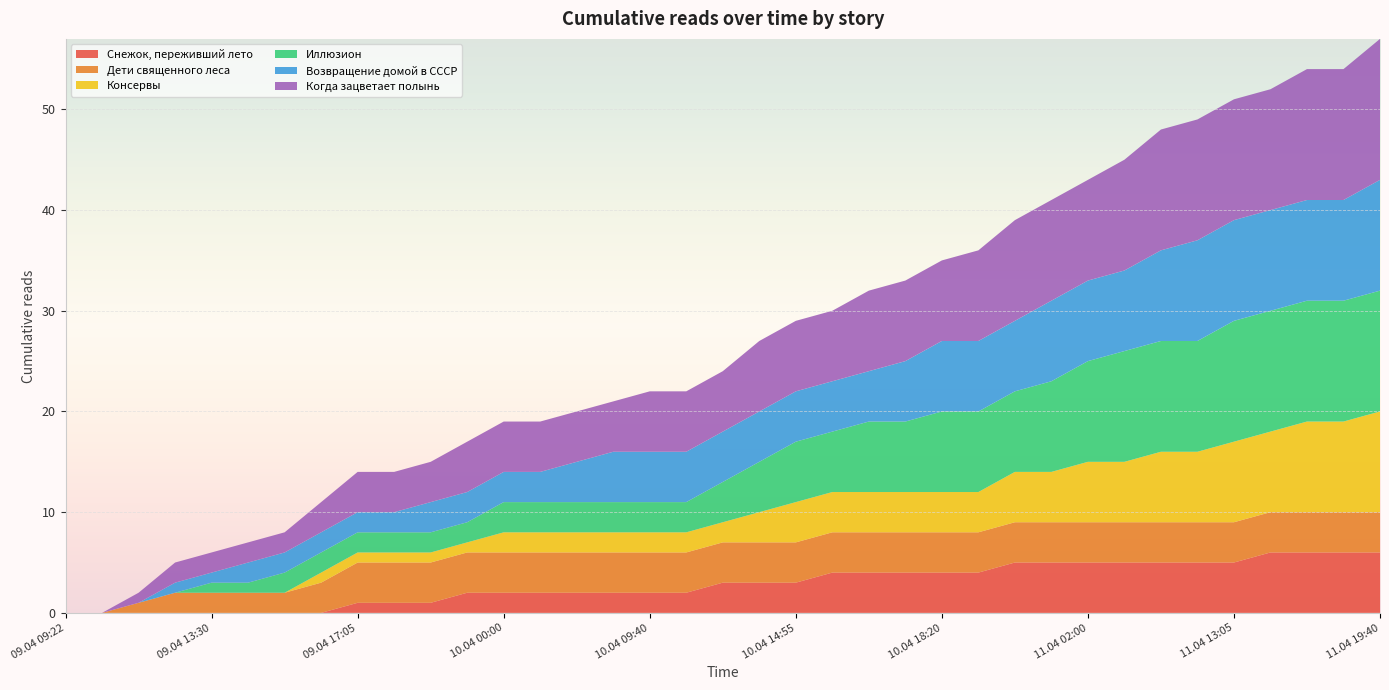

Reading left to right, what are all the values shown in this chart?

Снежок, переживший лето: 09.04 09:22=0	09.04 09:45=0	09.04 12:05=0	09.04 13:05=0	09.04 13:30=0	09.04 14:10=0	09.04 14:25=0	09.04 14:55=0	09.04 17:05=1	09.04 17:20=1	09.04 18:55=1	09.04 23:20=2	10.04 00:00=2	10.04 04:40=2	10.04 07:20=2	10.04 08:20=2	10.04 09:40=2	10.04 11:55=2	10.04 12:25=3	10.04 13:15=3	10.04 14:55=3	10.04 15:05=4	10.04 16:05=4	10.04 17:25=4	10.04 18:20=4	10.04 18:25=4	10.04 19:05=5	10.04 21:25=5	11.04 02:00=5	11.04 06:15=5	11.04 08:15=5	11.04 12:05=5	11.04 13:05=5	11.04 14:05=6	11.04 16:15=6	11.04 18:10=6	11.04 19:40=6
Дети священного леса: 09.04 09:22=0	09.04 09:45=0	09.04 12:05=1	09.04 13:05=2	09.04 13:30=2	09.04 14:10=2	09.04 14:25=2	09.04 14:55=3	09.04 17:05=4	09.04 17:20=4	09.04 18:55=4	09.04 23:20=4	10.04 00:00=4	10.04 04:40=4	10.04 07:20=4	10.04 08:20=4	10.04 09:40=4	10.04 11:55=4	10.04 12:25=4	10.04 13:15=4	10.04 14:55=4	10.04 15:05=4	10.04 16:05=4	10.04 17:25=4	10.04 18:20=4	10.04 18:25=4	10.04 19:05=4	10.04 21:25=4	11.04 02:00=4	11.04 06:15=4	11.04 08:15=4	11.04 12:05=4	11.04 13:05=4	11.04 14:05=4	11.04 16:15=4	11.04 18:10=4	11.04 19:40=4
Консервы: 09.04 09:22=0	09.04 09:45=0	09.04 12:05=0	09.04 13:05=0	09.04 13:30=0	09.04 14:10=0	09.04 14:25=0	09.04 14:55=1	09.04 17:05=1	09.04 17:20=1	09.04 18:55=1	09.04 23:20=1	10.04 00:00=2	10.04 04:40=2	10.04 07:20=2	10.04 08:20=2	10.04 09:40=2	10.04 11:55=2	10.04 12:25=2	10.04 13:15=3	10.04 14:55=4	10.04 15:05=4	10.04 16:05=4	10.04 17:25=4	10.04 18:20=4	10.04 18:25=4	10.04 19:05=5	10.04 21:25=5	11.04 02:00=6	11.04 06:15=6	11.04 08:15=7	11.04 12:05=7	11.04 13:05=8	11.04 14:05=8	11.04 16:15=9	11.04 18:10=9	11.04 19:40=10
Иллюзион: 09.04 09:22=0	09.04 09:45=0	09.04 12:05=0	09.04 13:05=0	09.04 13:30=1	09.04 14:10=1	09.04 14:25=2	09.04 14:55=2	09.04 17:05=2	09.04 17:20=2	09.04 18:55=2	09.04 23:20=2	10.04 00:00=3	10.04 04:40=3	10.04 07:20=3	10.04 08:20=3	10.04 09:40=3	10.04 11:55=3	10.04 12:25=4	10.04 13:15=5	10.04 14:55=6	10.04 15:05=6	10.04 16:05=7	10.04 17:25=7	10.04 18:20=8	10.04 18:25=8	10.04 19:05=8	10.04 21:25=9	11.04 02:00=10	11.04 06:15=11	11.04 08:15=11	11.04 12:05=11	11.04 13:05=12	11.04 14:05=12	11.04 16:15=12	11.04 18:10=12	11.04 19:40=12
Возвращение домой в СССР: 09.04 09:22=0	09.04 09:45=0	09.04 12:05=0	09.04 13:05=1	09.04 13:30=1	09.04 14:10=2	09.04 14:25=2	09.04 14:55=2	09.04 17:05=2	09.04 17:20=2	09.04 18:55=3	09.04 23:20=3	10.04 00:00=3	10.04 04:40=3	10.04 07:20=4	10.04 08:20=5	10.04 09:40=5	10.04 11:55=5	10.04 12:25=5	10.04 13:15=5	10.04 14:55=5	10.04 15:05=5	10.04 16:05=5	10.04 17:25=6	10.04 18:20=7	10.04 18:25=7	10.04 19:05=7	10.04 21:25=8	11.04 02:00=8	11.04 06:15=8	11.04 08:15=9	11.04 12:05=10	11.04 13:05=10	11.04 14:05=10	11.04 16:15=10	11.04 18:10=10	11.04 19:40=11
Когда зацветает полынь: 09.04 09:22=0	09.04 09:45=0	09.04 12:05=1	09.04 13:05=2	09.04 13:30=2	09.04 14:10=2	09.04 14:25=2	09.04 14:55=3	09.04 17:05=4	09.04 17:20=4	09.04 18:55=4	09.04 23:20=5	10.04 00:00=5	10.04 04:40=5	10.04 07:20=5	10.04 08:20=5	10.04 09:40=6	10.04 11:55=6	10.04 12:25=6	10.04 13:15=7	10.04 14:55=7	10.04 15:05=7	10.04 16:05=8	10.04 17:25=8	10.04 18:20=8	10.04 18:25=9	10.04 19:05=10	10.04 21:25=10	11.04 02:00=10	11.04 06:15=11	11.04 08:15=12	11.04 12:05=12	11.04 13:05=12	11.04 14:05=12	11.04 16:15=13	11.04 18:10=13	11.04 19:40=14